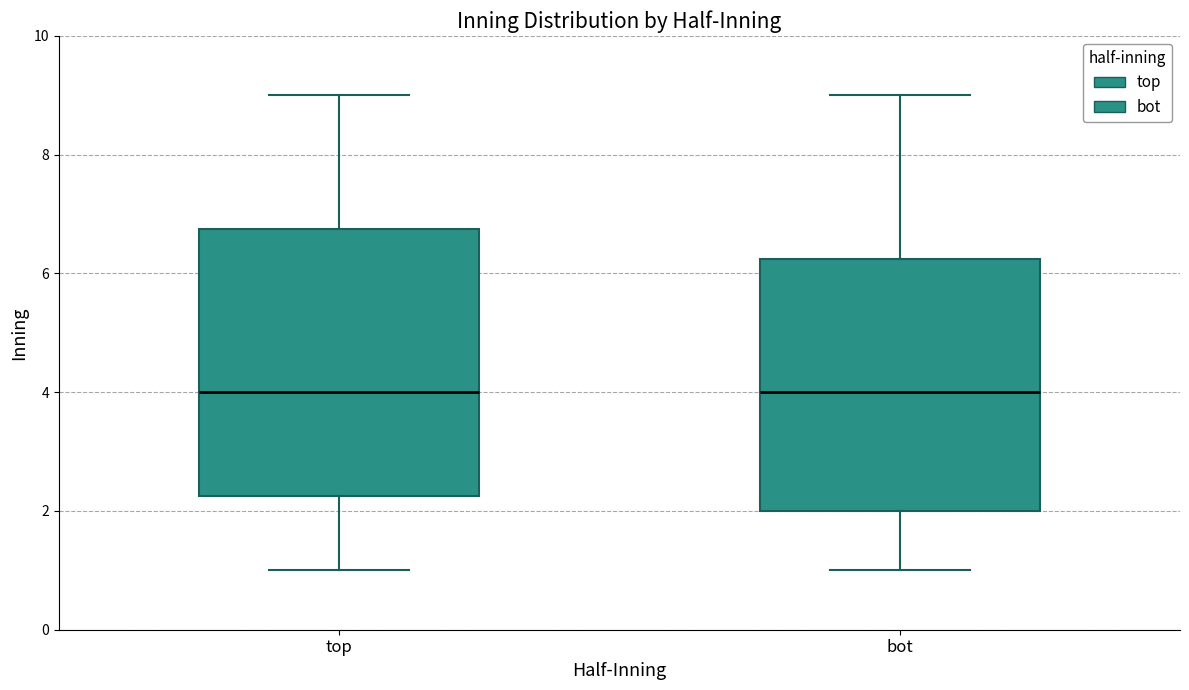

Reading left to right, transcribe this box plot: for each box, give where its median line is, the range the box spans, and where its two whiskers end, as read against the y-axis. The values are not printed on the chart, so give them approximately, as read against the axis.

top: median 4.0, box 2.2 to 6.8, whiskers 1.0 to 9.0
bot: median 4.0, box 2.0 to 6.2, whiskers 1.0 to 9.0